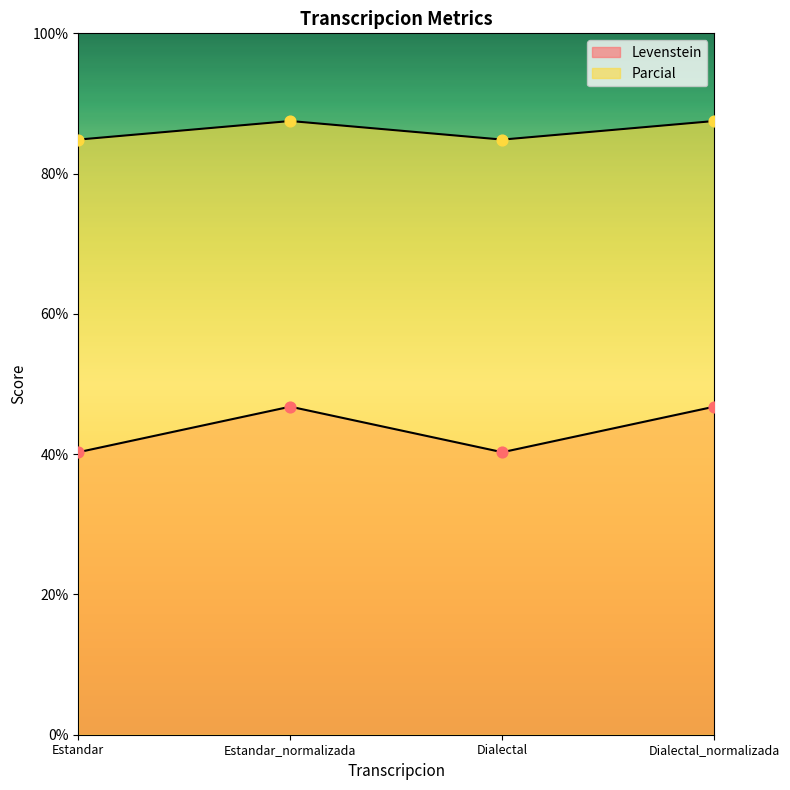

Is the value of Levenstein at Dialectal greater than the value of Parcial at Dialectal?

No